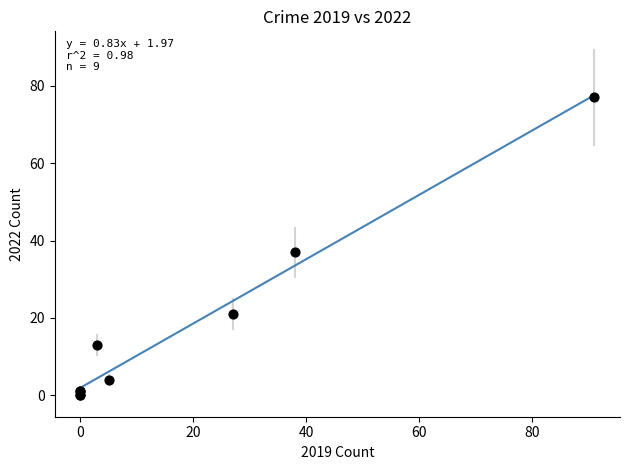

What Y value in the scatter plot is closest to 38?

37